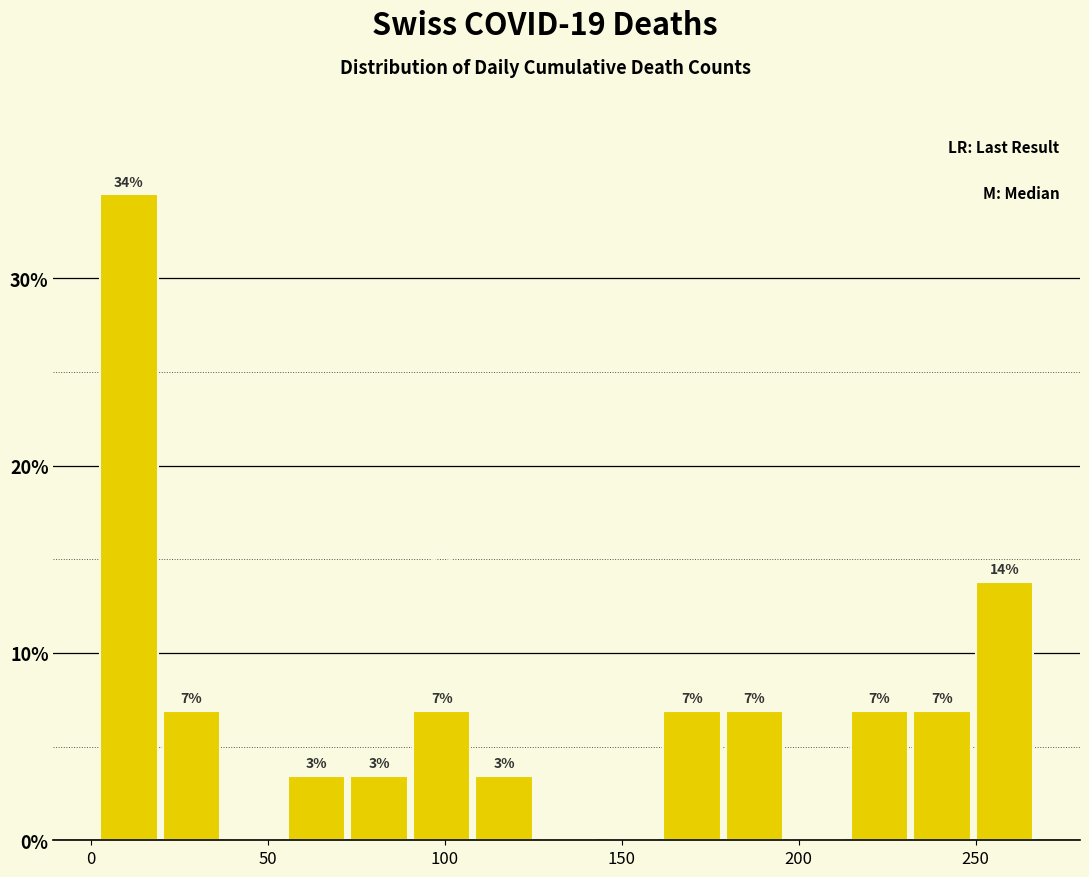

Read against the x-axis, roughly where is the centre of the tallest bar?

10